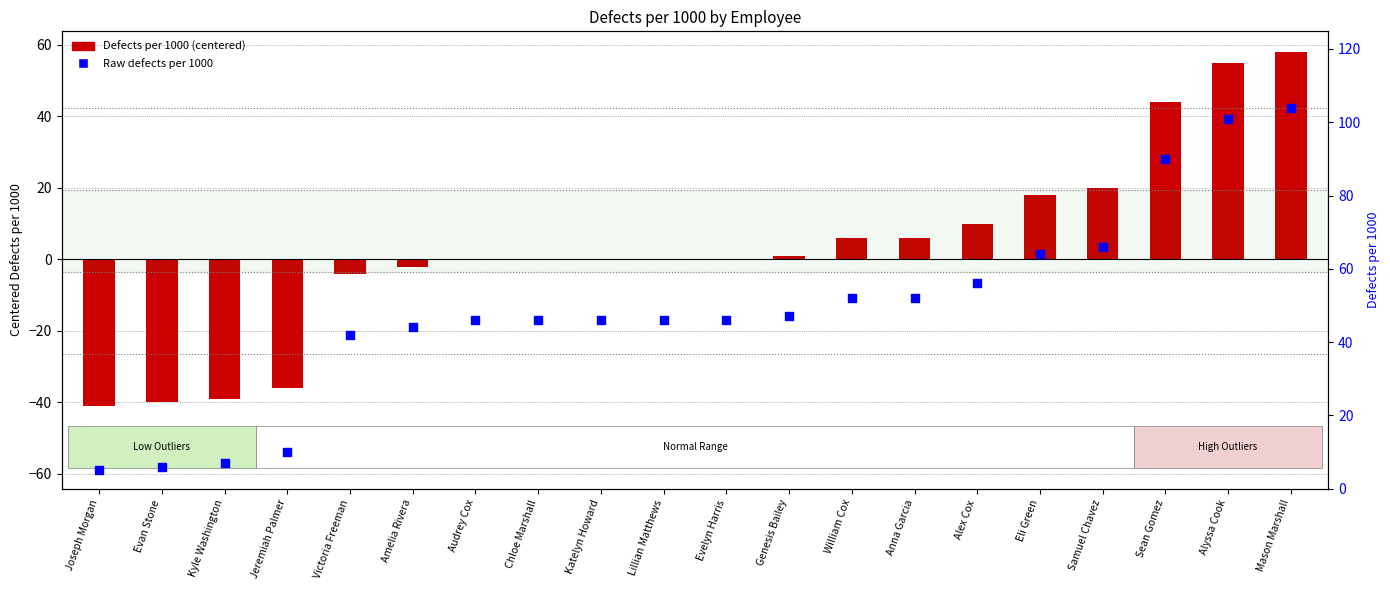

Which series reaches the minimum Y coordinate?

Defects per 1000 (centered)